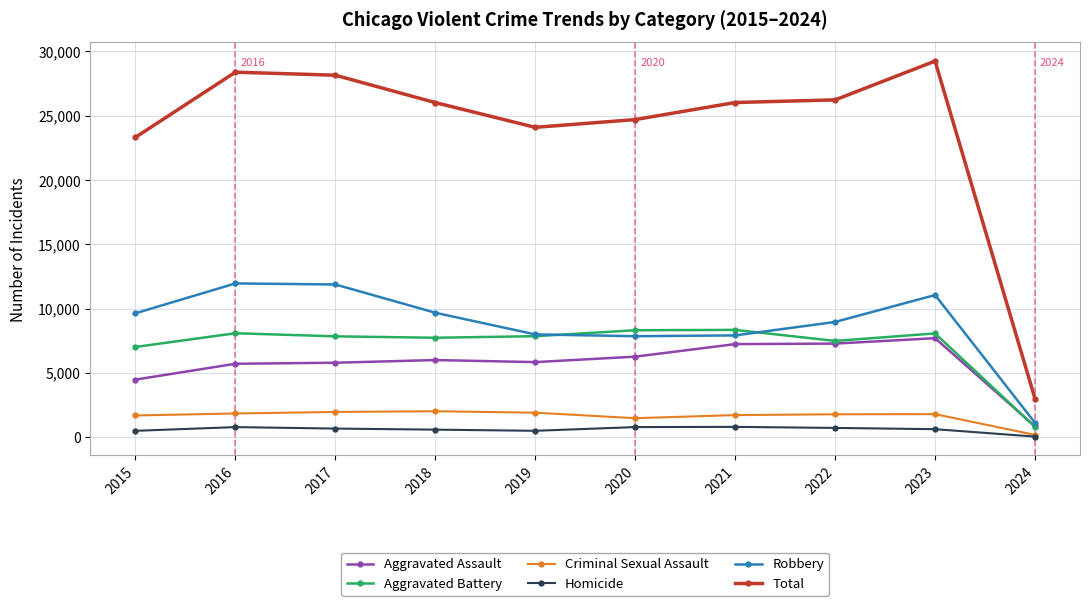

What is the difference between the maximum and second lowest values in the Aggravated Assault series?

3223